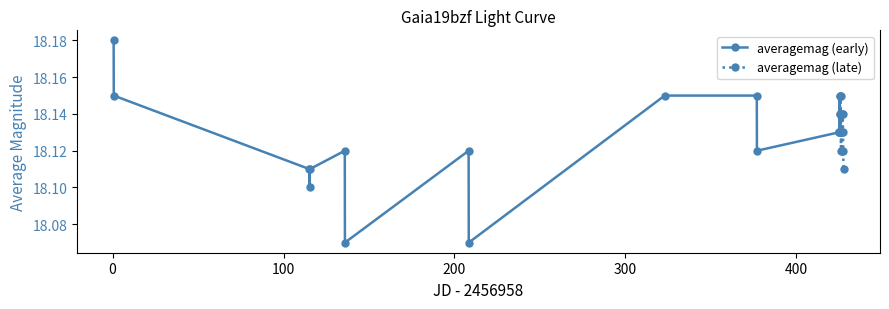

Reading left to right, list all the values displayed in this chart.

averagemag (early): 18.2	18.1	18.1	18.1	18.1	18.1	18.1	18.1	18.1	18.1	18.1	18.1	18.1	18.1	18.1	18.1	18.1
averagemag (late): 18.1	18.1	18.1	18.1	18.1	18.1	18.1	18.1	18.1	18.1	18.1	18.1	18.1	18.1	18.1	18.1	18.1